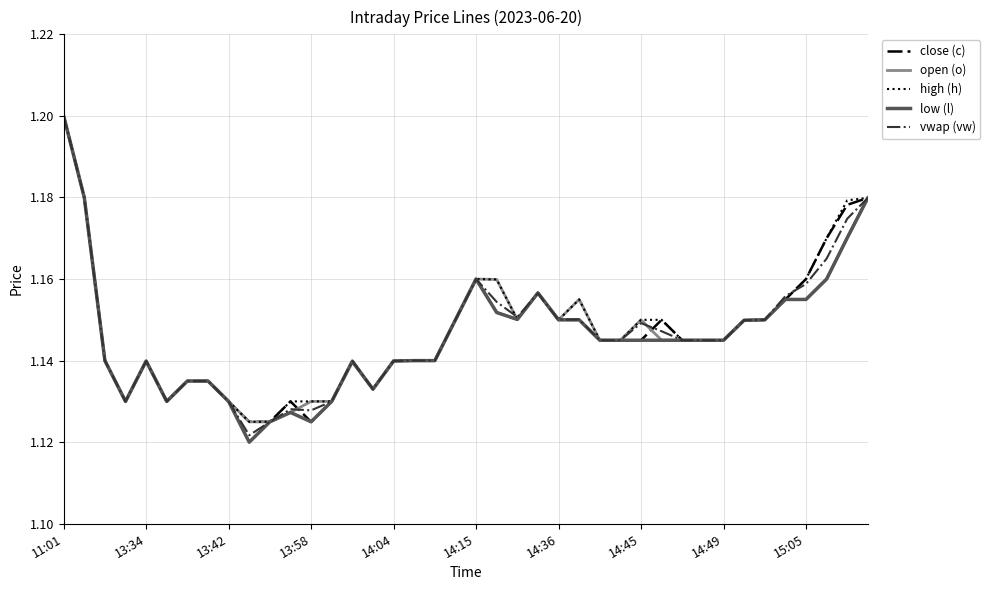

Which series has the largest range (max minus min)?

low (l)